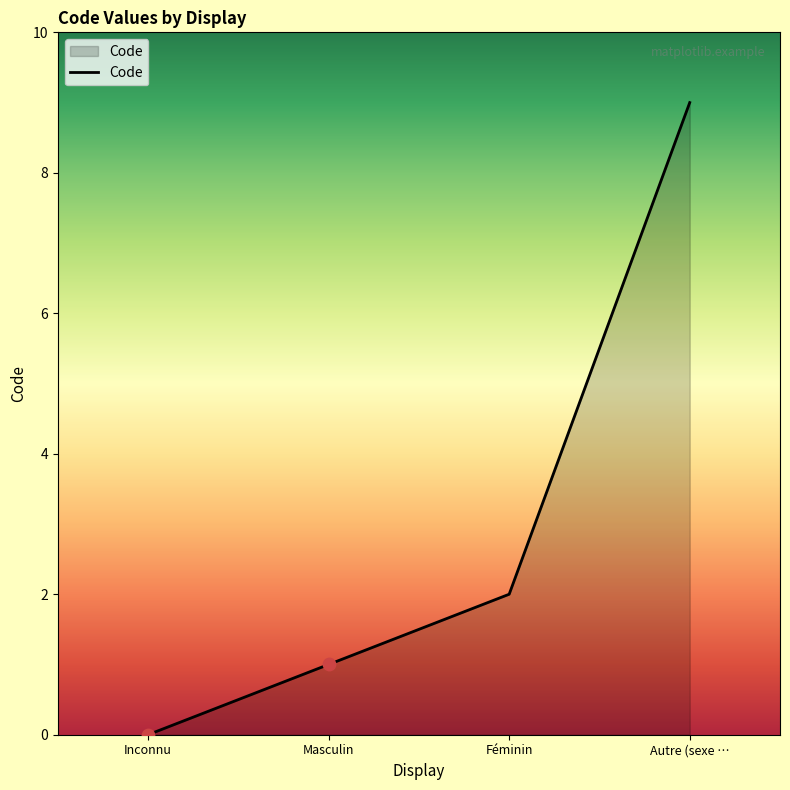

What is the change in value from Inconnu to Autre (sexe …?

+9